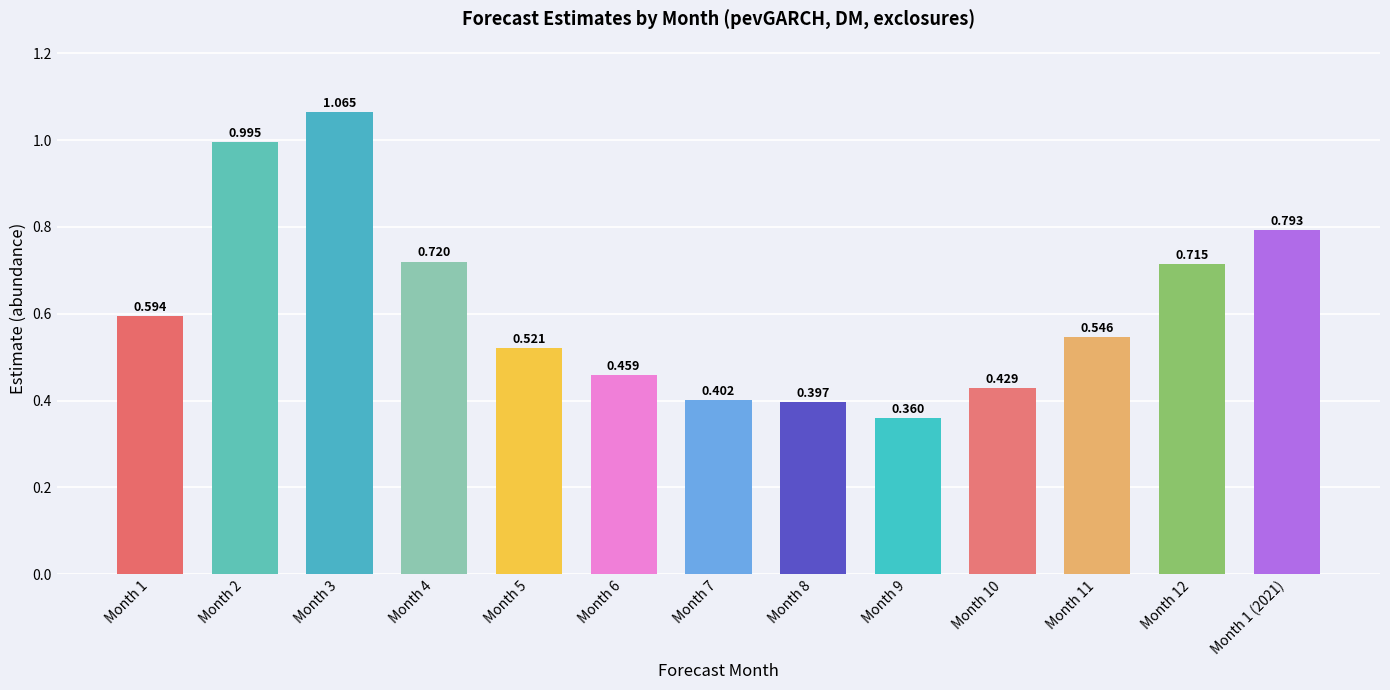

List the labels in order of value, largest first.

Month 3, Month 2, Month 1 (2021), Month 4, Month 12, Month 1, Month 11, Month 5, Month 6, Month 10, Month 7, Month 8, Month 9